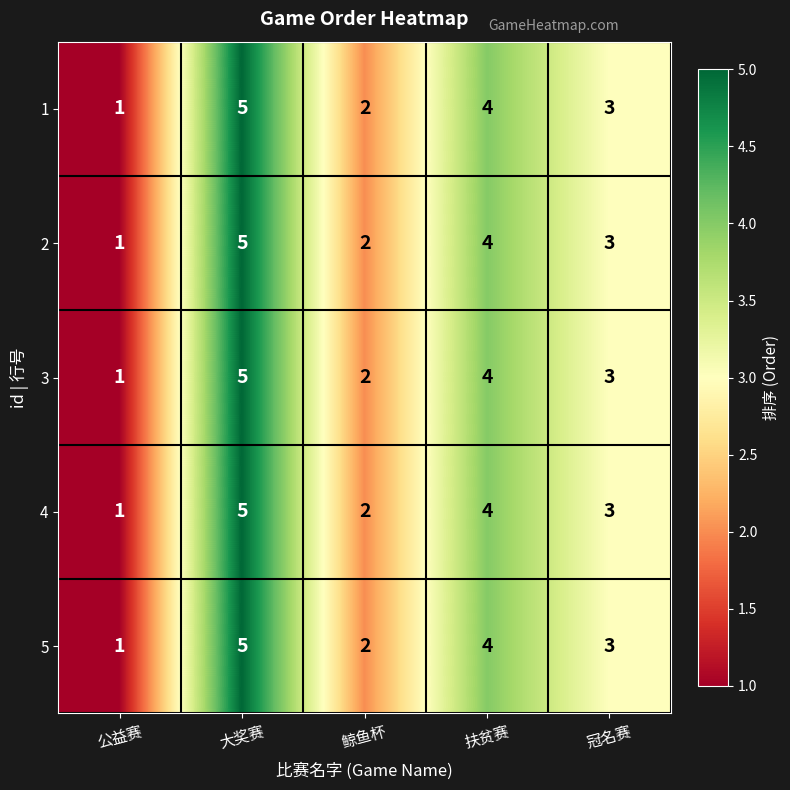

Reading right to left, transcribe all the data shown in this chart.

1: 冠名赛=3	扶贫赛=4	鲸鱼杯=2	大奖赛=5	公益赛=1
2: 冠名赛=3	扶贫赛=4	鲸鱼杯=2	大奖赛=5	公益赛=1
3: 冠名赛=3	扶贫赛=4	鲸鱼杯=2	大奖赛=5	公益赛=1
4: 冠名赛=3	扶贫赛=4	鲸鱼杯=2	大奖赛=5	公益赛=1
5: 冠名赛=3	扶贫赛=4	鲸鱼杯=2	大奖赛=5	公益赛=1